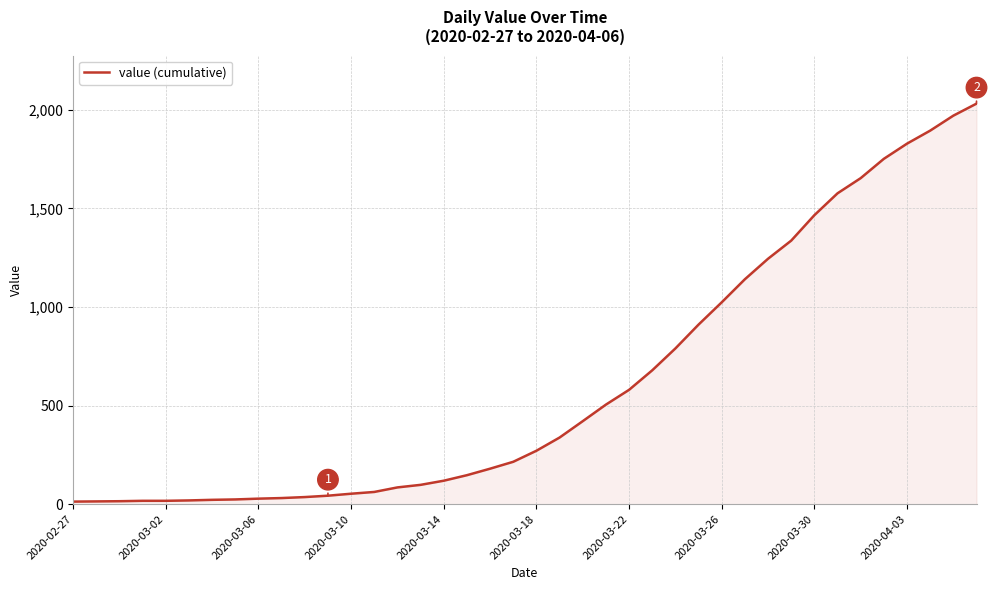

What is the maximum value shown in the chart?

2032